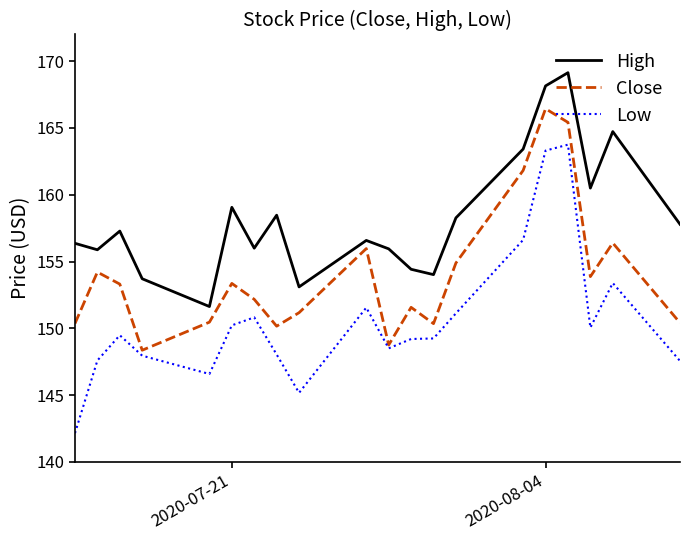

What is the smallest value displayed?

142.1